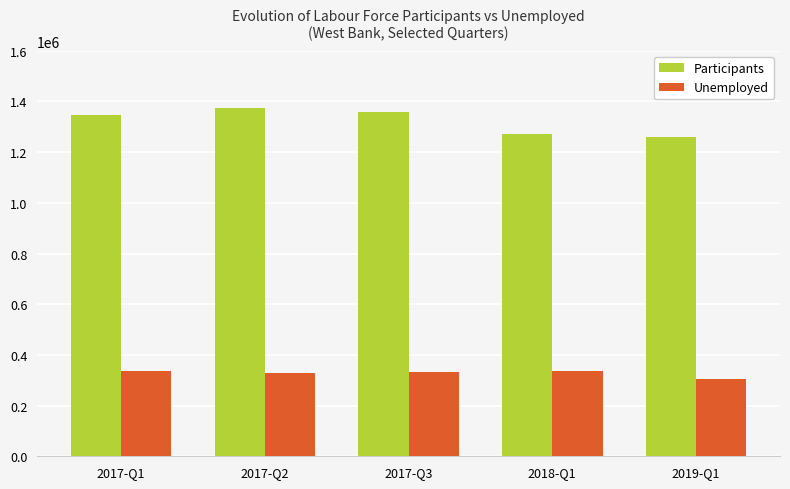

How many bars are there in each group?

2